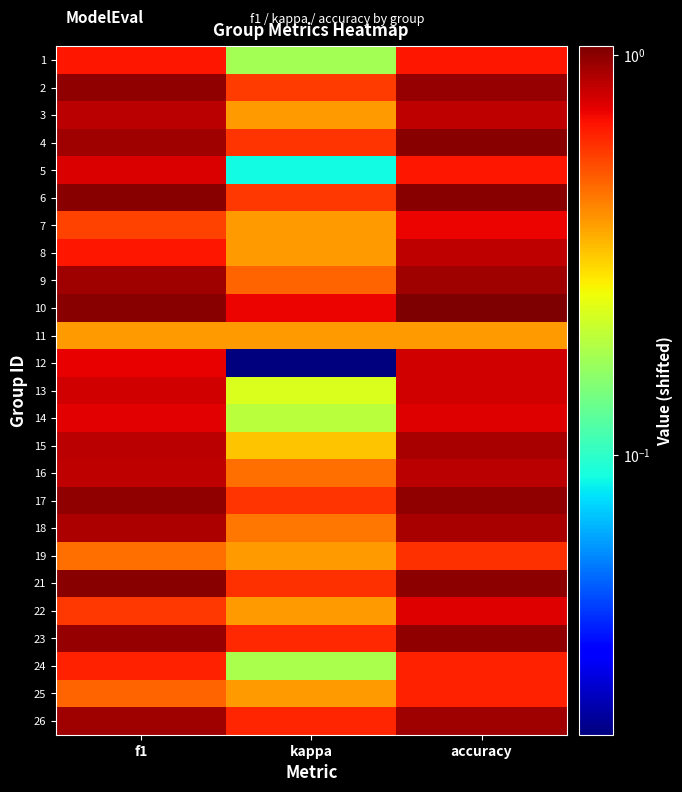

What is the spread (max minus min) of values at f1?

0.6